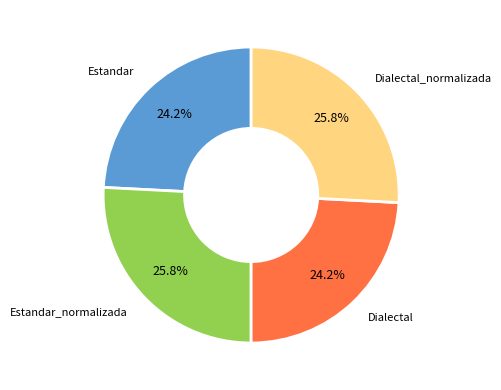

Does any single category account for the majority?

No